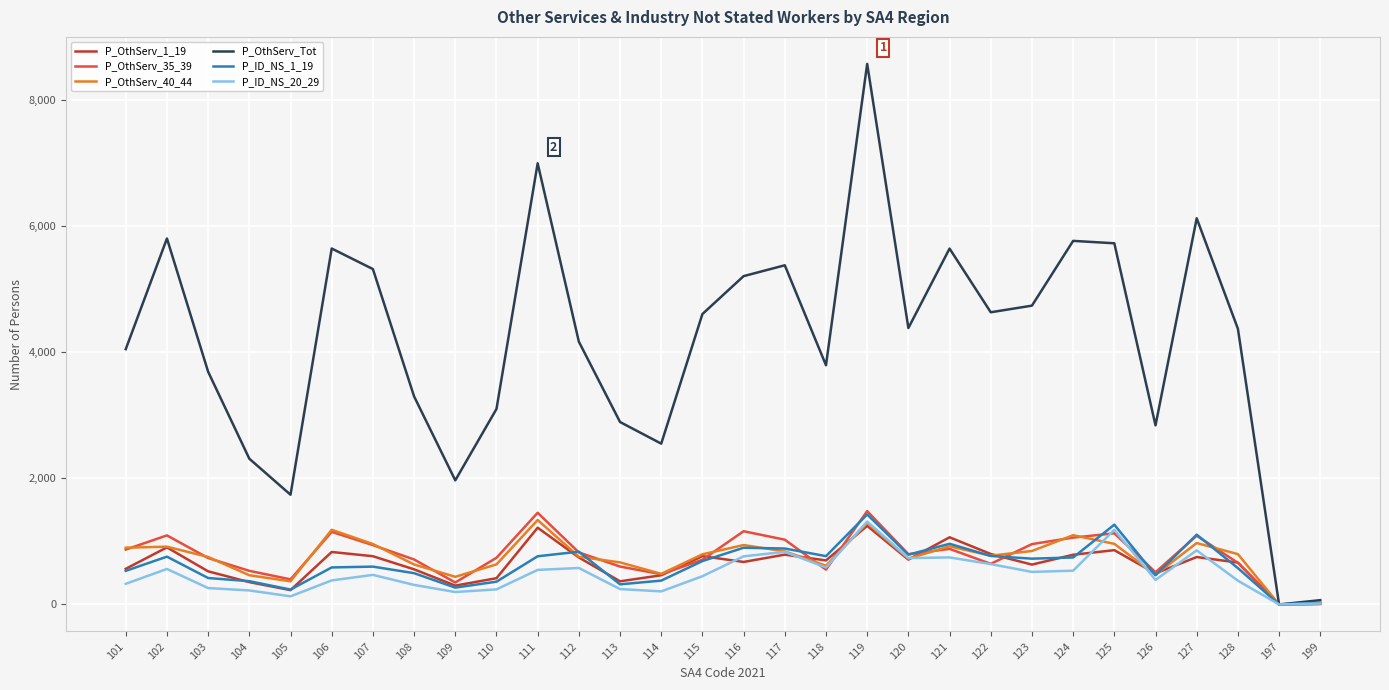

The value of P_ID_NS_20_29 at 117 is 834. True or false?

True